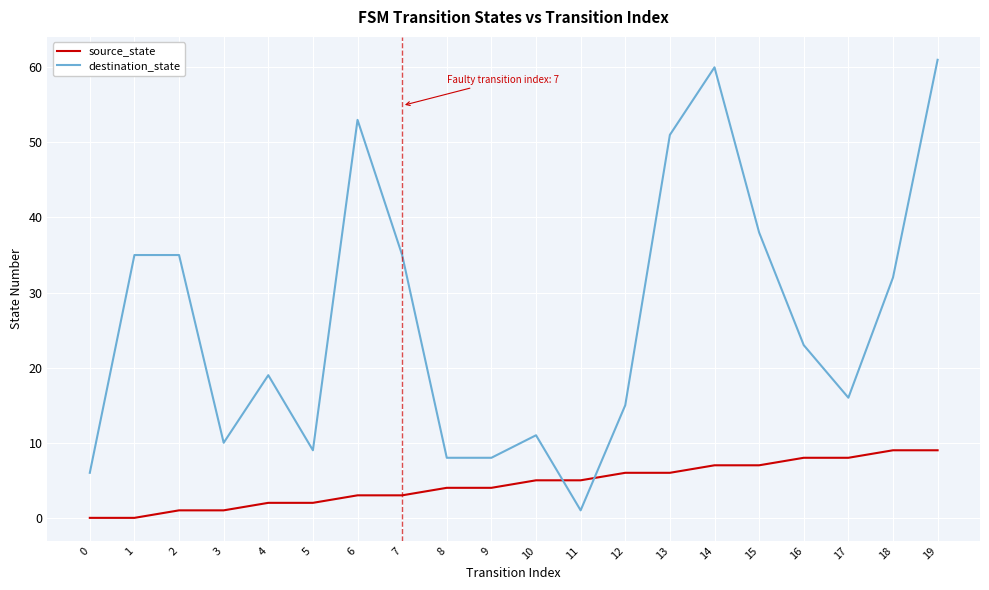

At which category does destination_state reach its first local valley?

3